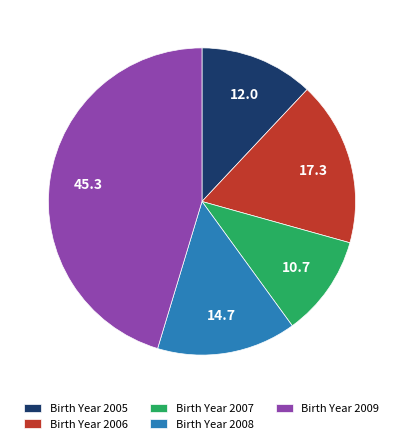

Is the sum of Birth Year 2005 and Birth Year 2009 greater than half?

Yes